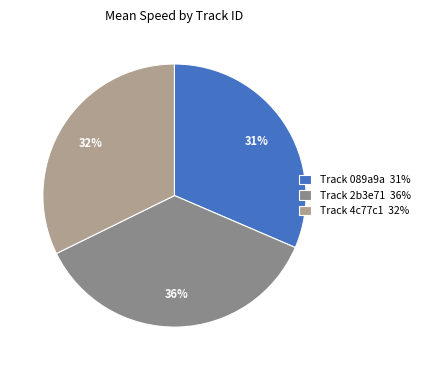

Rank the categories by value from lowest to highest.

Track 089a9a 31%, Track 4c77c1 32%, Track 2b3e71 36%